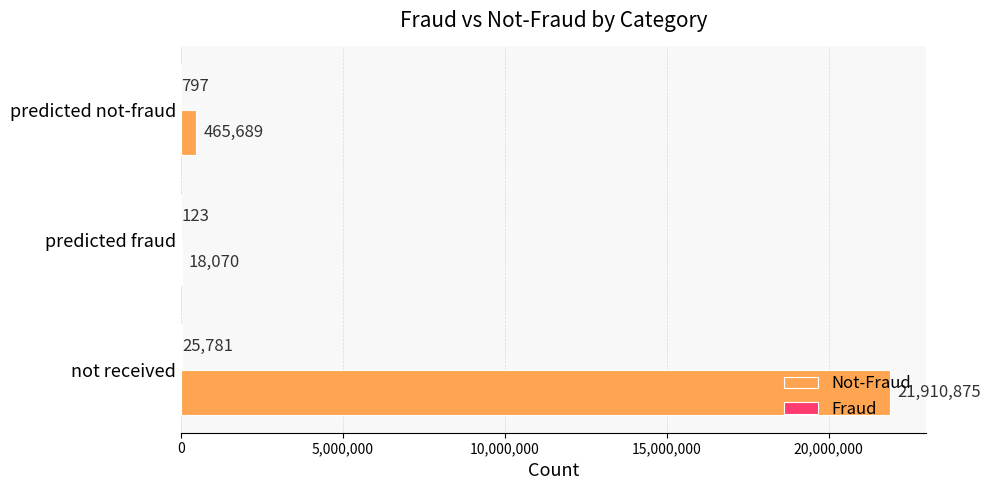

At which category is the sum across all series the highest?

not received